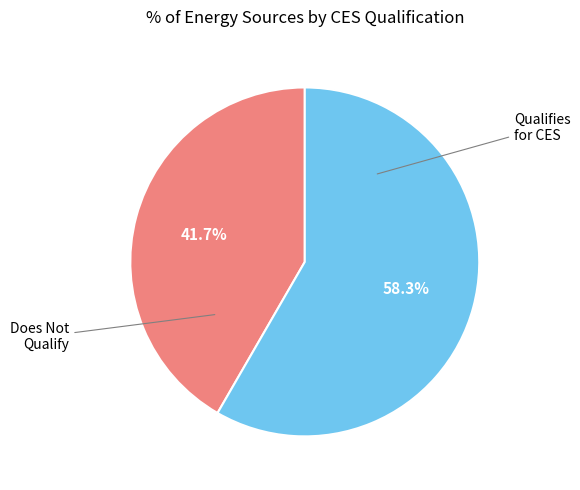

How many segments does this pie chart have?

2